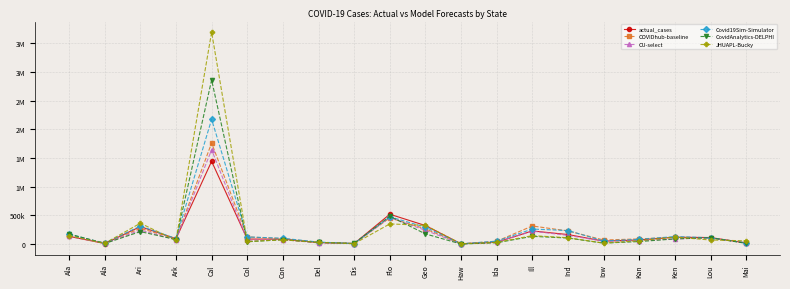

What is the sum of all JHUAPL-Bucky values?

5742518.0